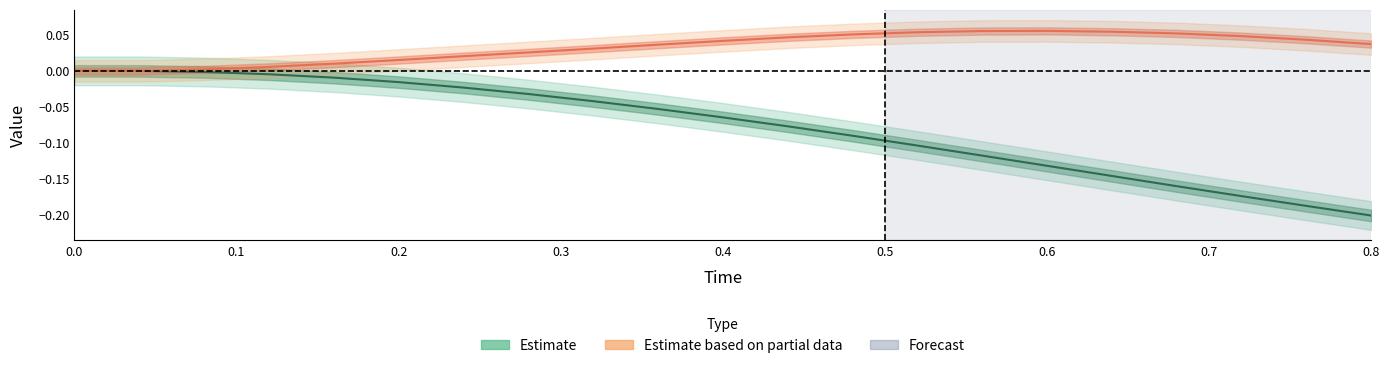

How many values in Estimate are below zero?

19